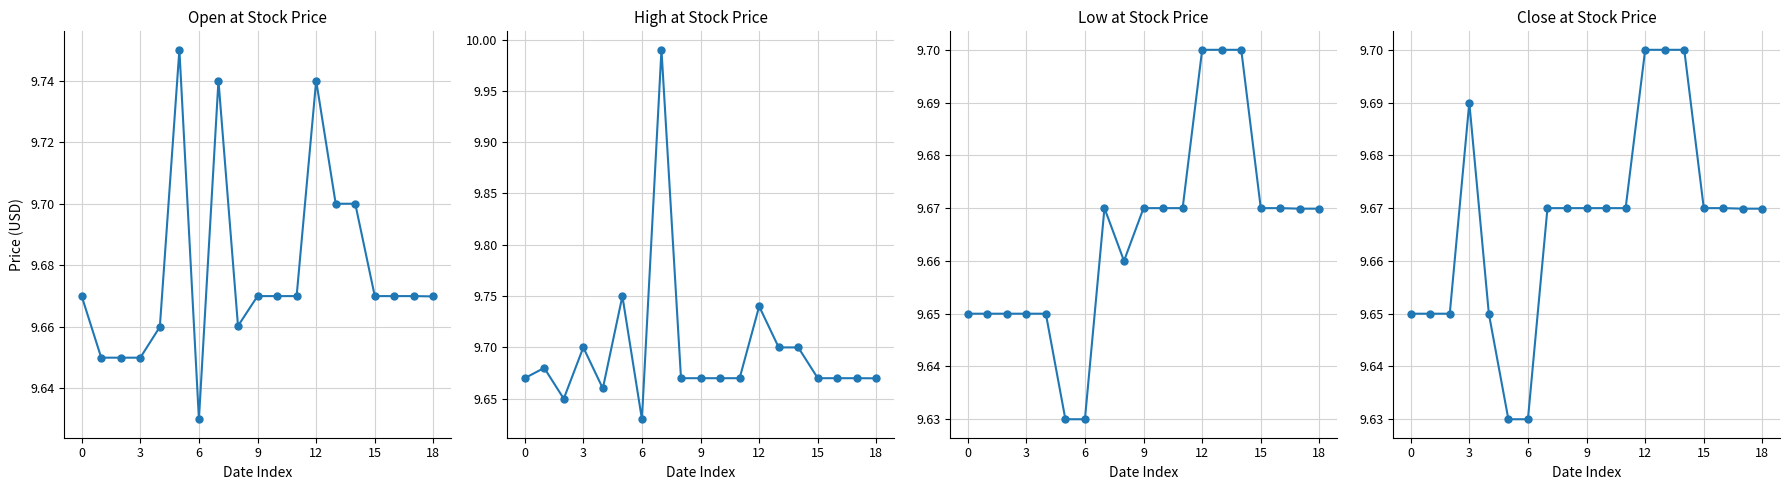

Which series has the widest spread of values?

High